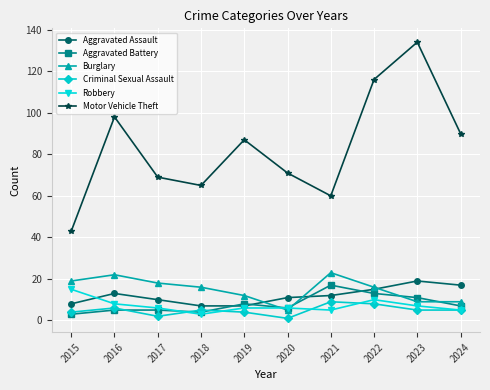

What is the difference between the second highest and second lowest values in the Aggravated Battery series?

9